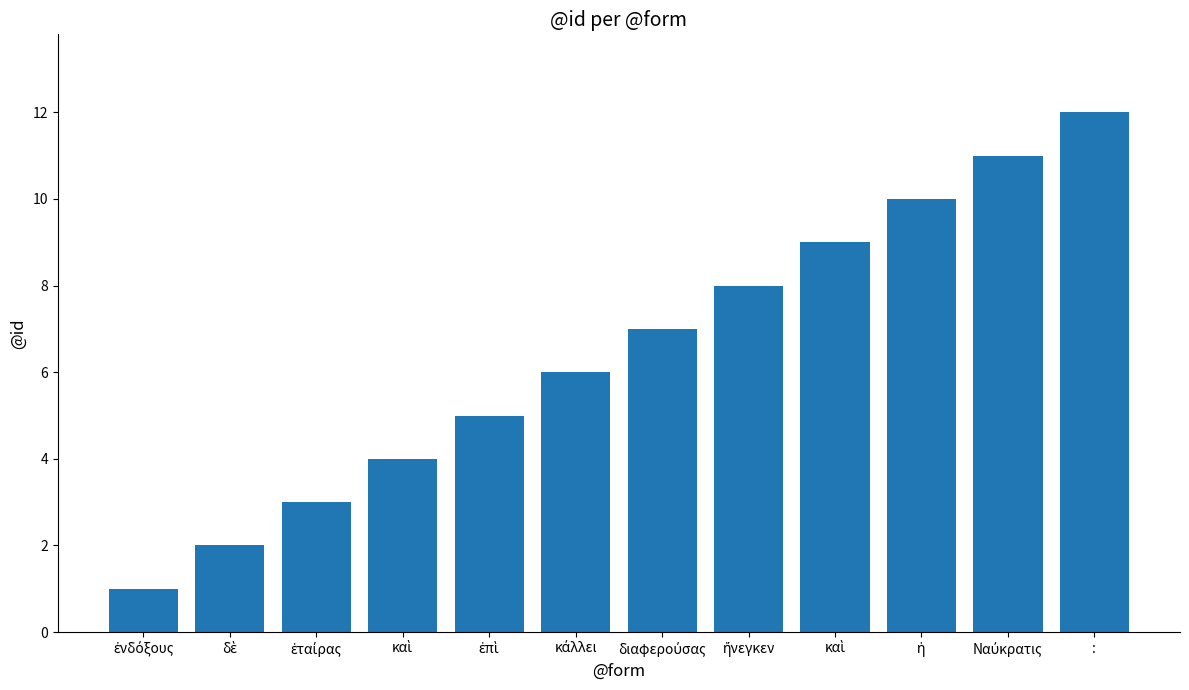

What is the label of the 10th bar from the left?

ἡ